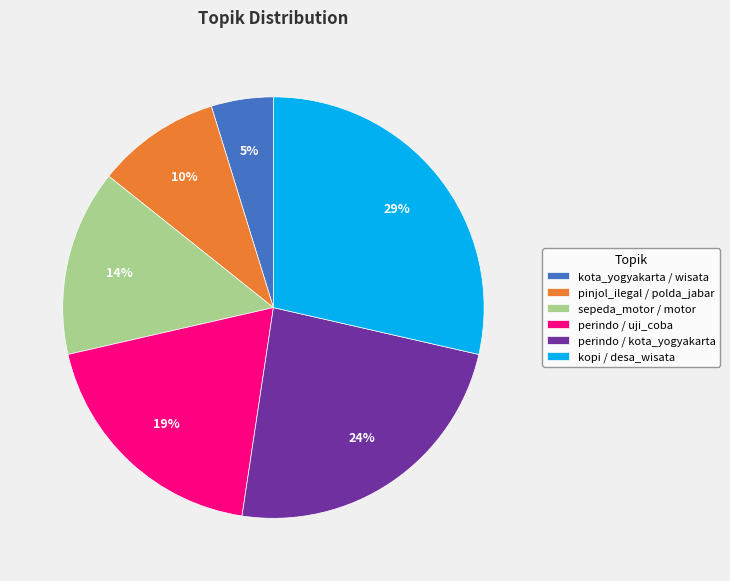

To the nearest percent, what is the combined percentage of perindo / kota_yogyakarta and kopi / desa_wisata?

52%